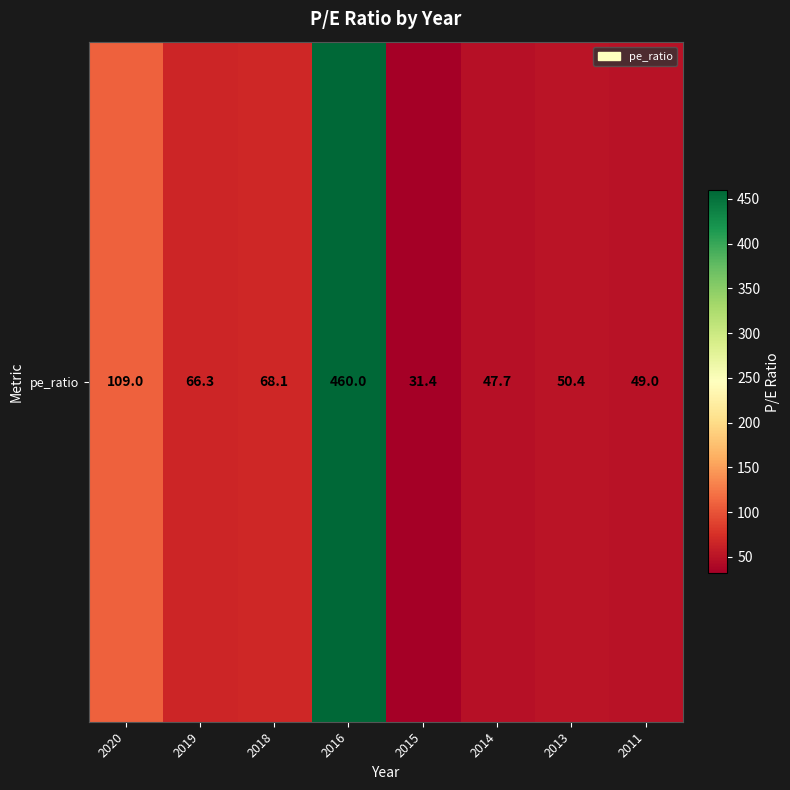

Reading left to right, list all the values displayed in this chart.

2020=109.0	2019=66.3	2018=68.1	2016=460.0	2015=31.4	2014=47.7	2013=50.4	2011=49.0